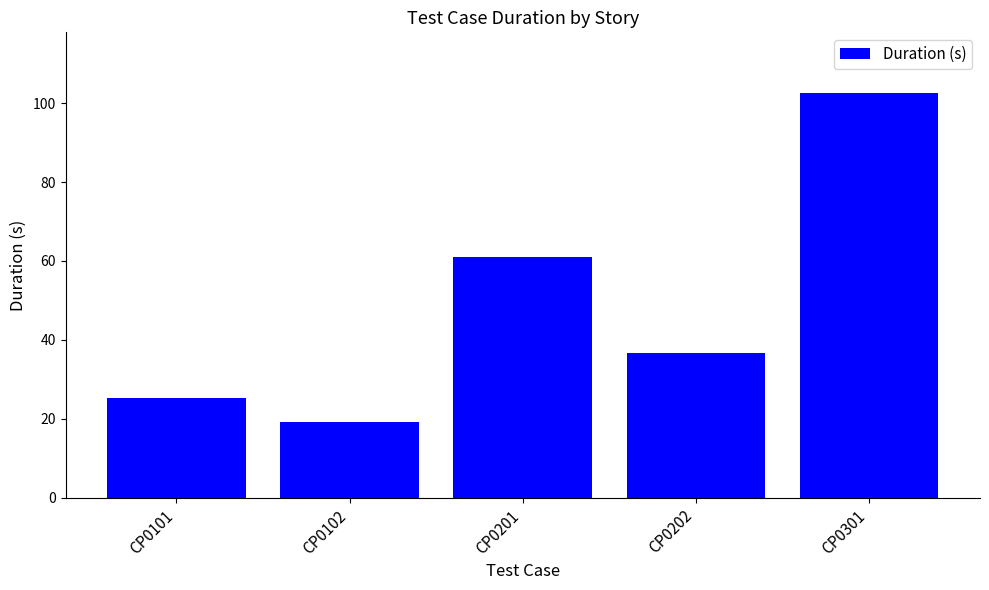

What is the approximate value at CP0102?

19.3